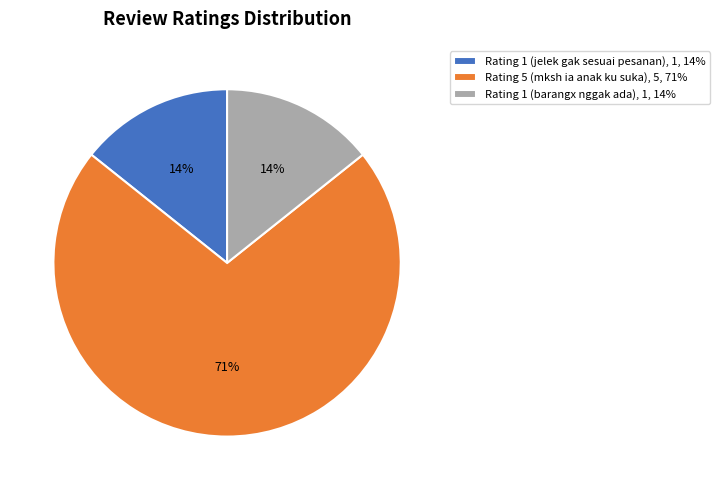

Is there a majority slice in this chart?

Yes